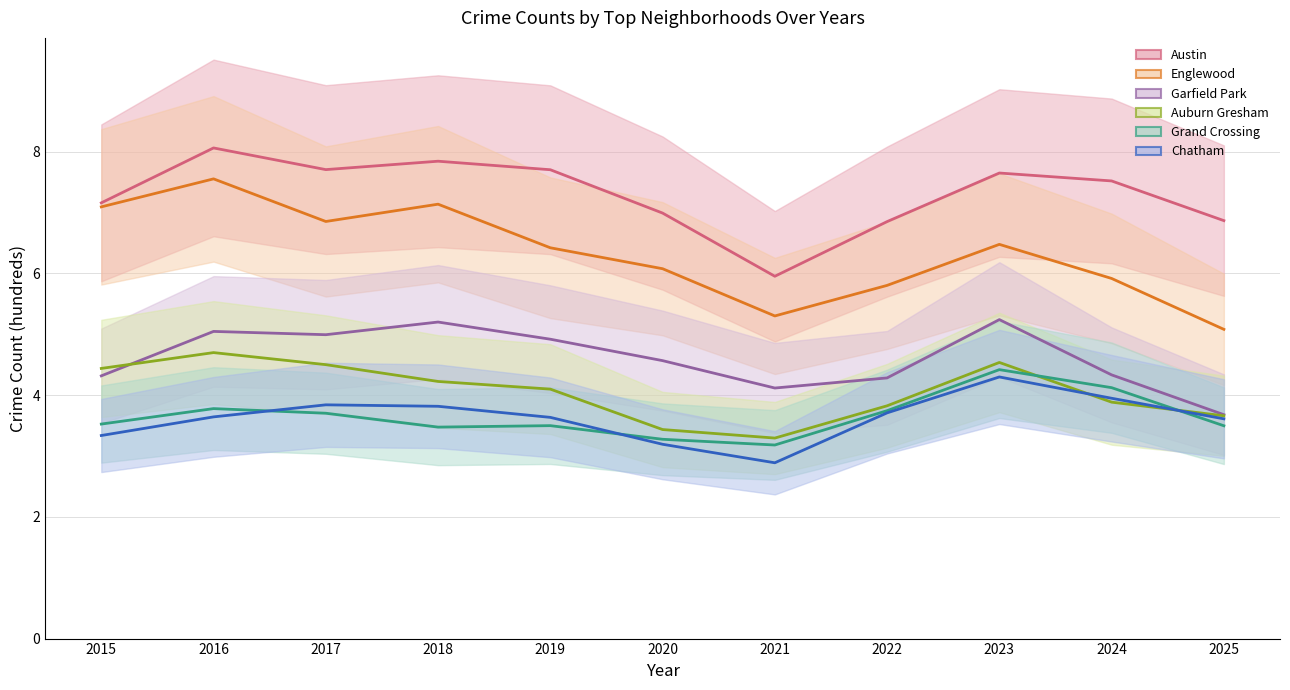

What is the total value across all series at 2019?

30.3